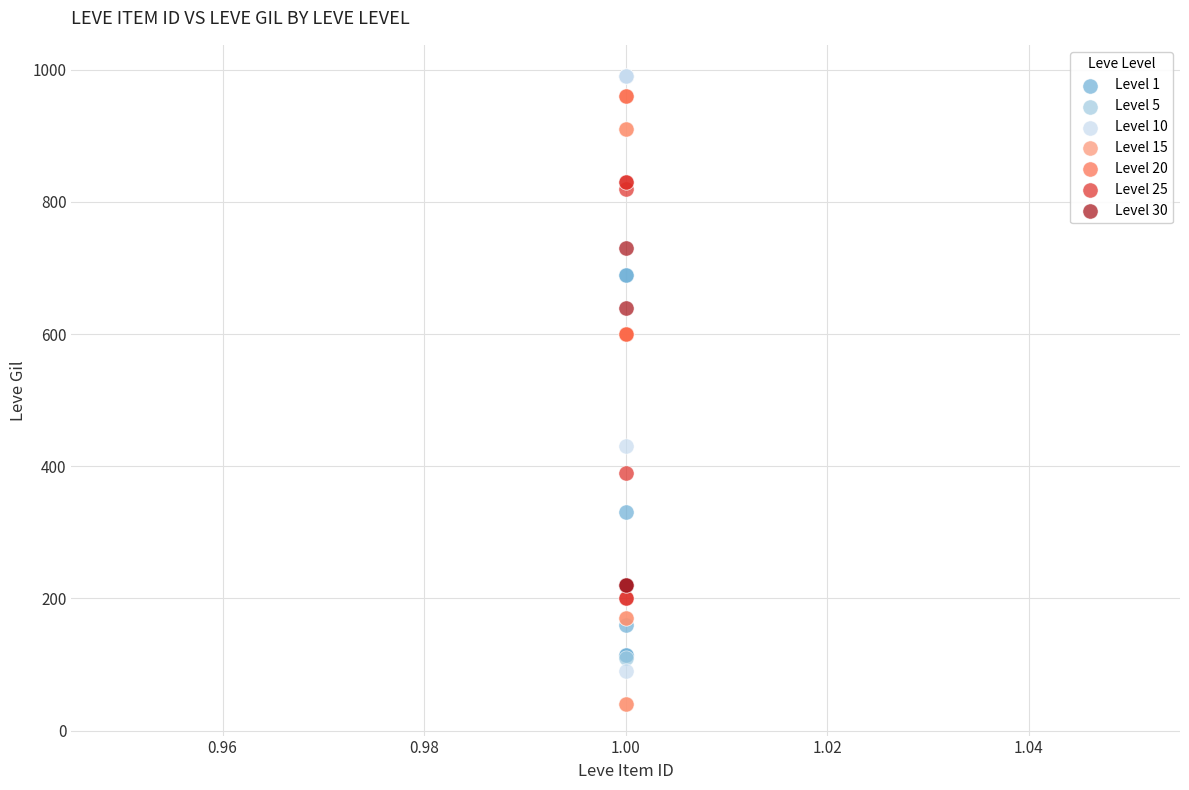

Which series reaches the minimum Y coordinate?

Level 15